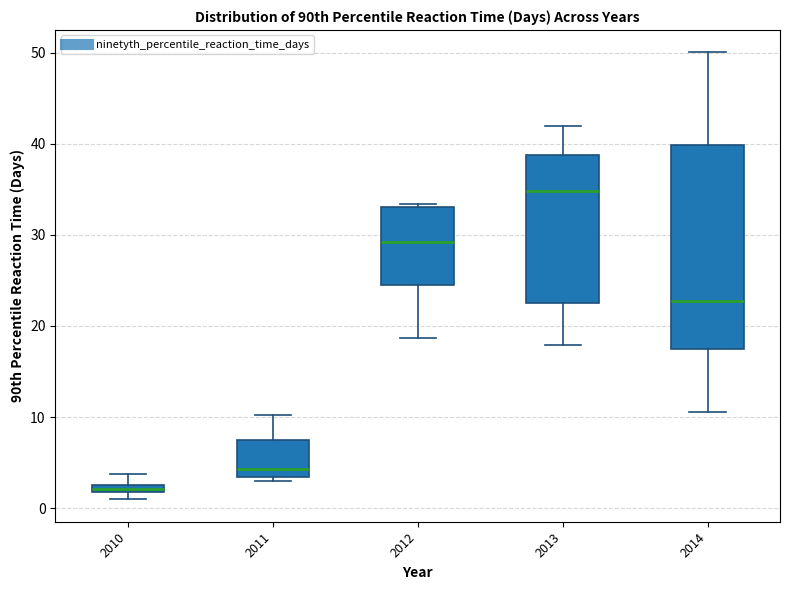

Where does the upper whisker of the box at x = 2011 end on the y-axis? The values are not printed on the chart, so give them approximately, as read against the axis.

10